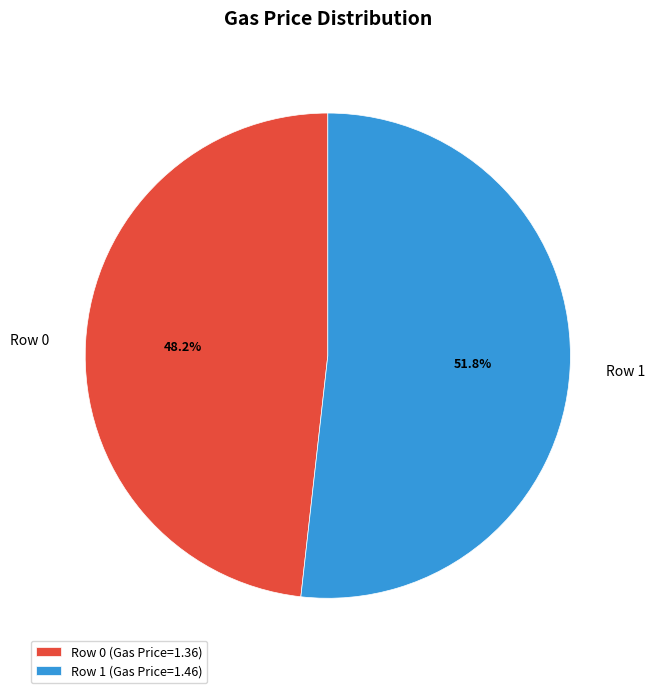

Which slice is the largest?

Row 1